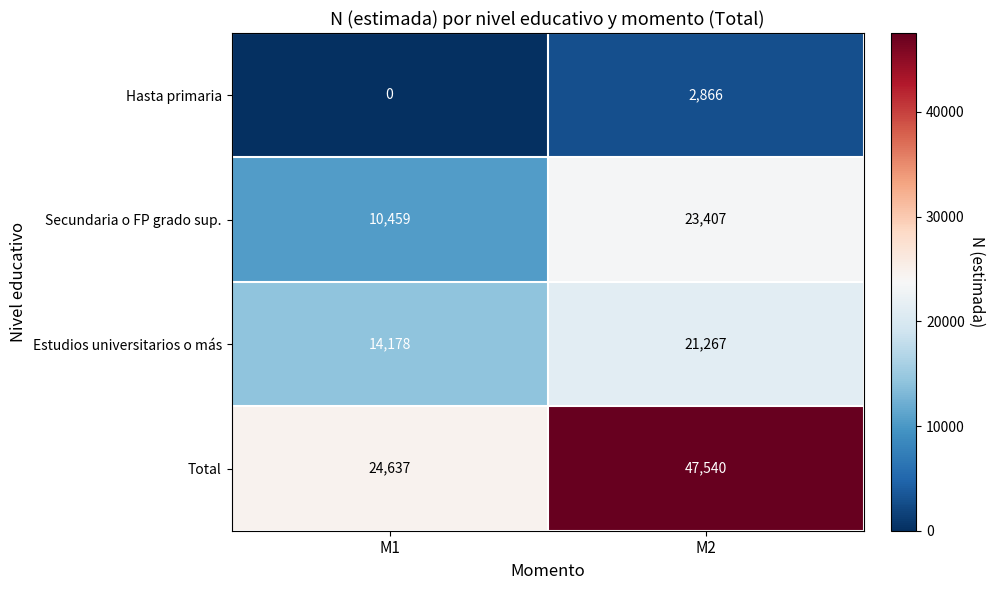

List the series in order of their peak value, highest first.

Total, Secundaria o FP grado sup., Estudios universitarios o más, Hasta primaria